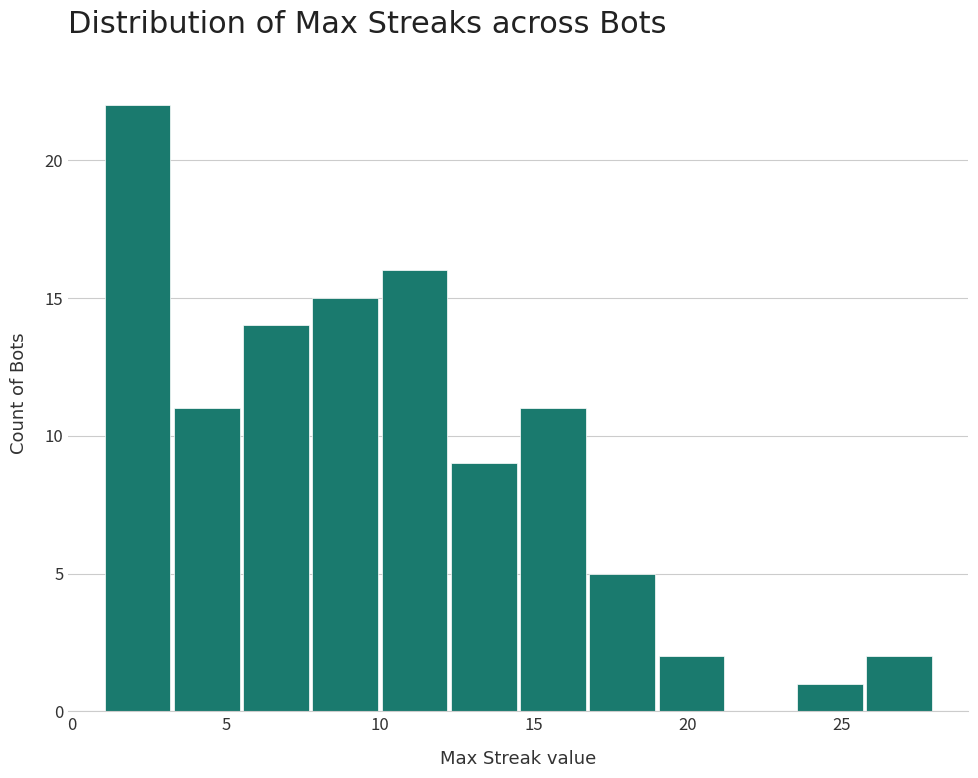

Reading left to right, list every bar in this chart as the range it spans on the x-axis followed by its height. Neither the bar edges nor the heights are printed on the chart, so give them approximately, as read against the axes.

1.00 to 3.25: 22
3.25 to 5.50: 11
5.50 to 7.75: 14
7.75 to 10.00: 15
10.00 to 12.25: 16
12.25 to 14.50: 9
14.50 to 16.75: 11
16.75 to 19.00: 5
19.00 to 21.25: 2
21.25 to 23.50: 0
23.50 to 25.75: 1
25.75 to 28.00: 2